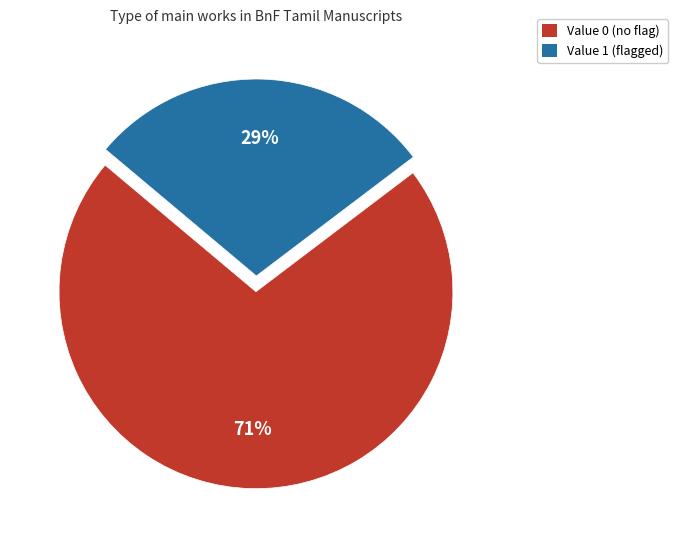

To the nearest percent, what is the average slice percentage?

50%